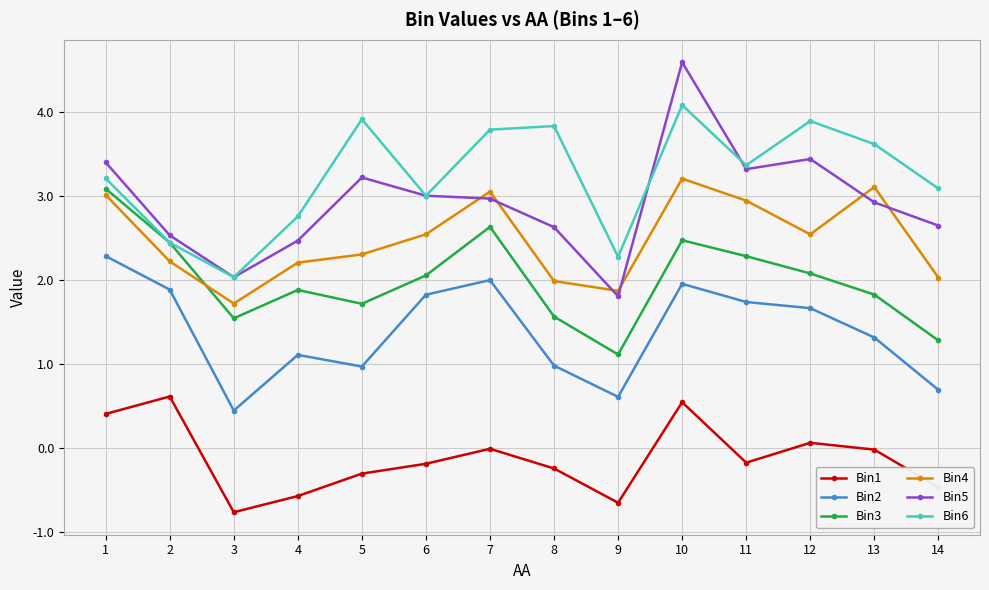

What are all the series names shown in the legend?

Bin1, Bin2, Bin3, Bin4, Bin5, Bin6